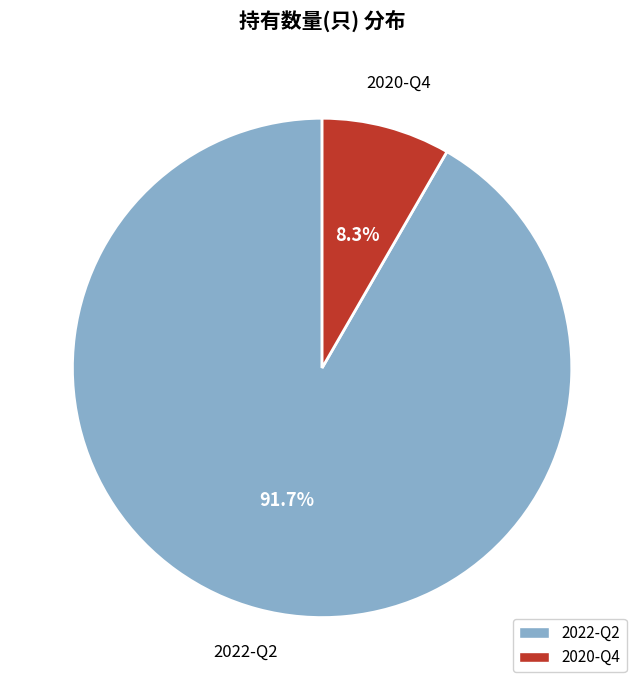

How many slices are in this pie chart?

2